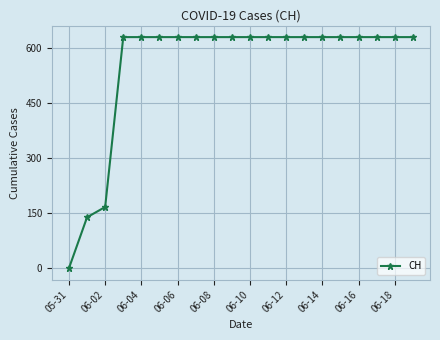

Reading left to right, list all the values displayed in this chart.

0	139	167	631	631	631	631	631	631	631	631	631	631	631	631	631	631	631	631	631